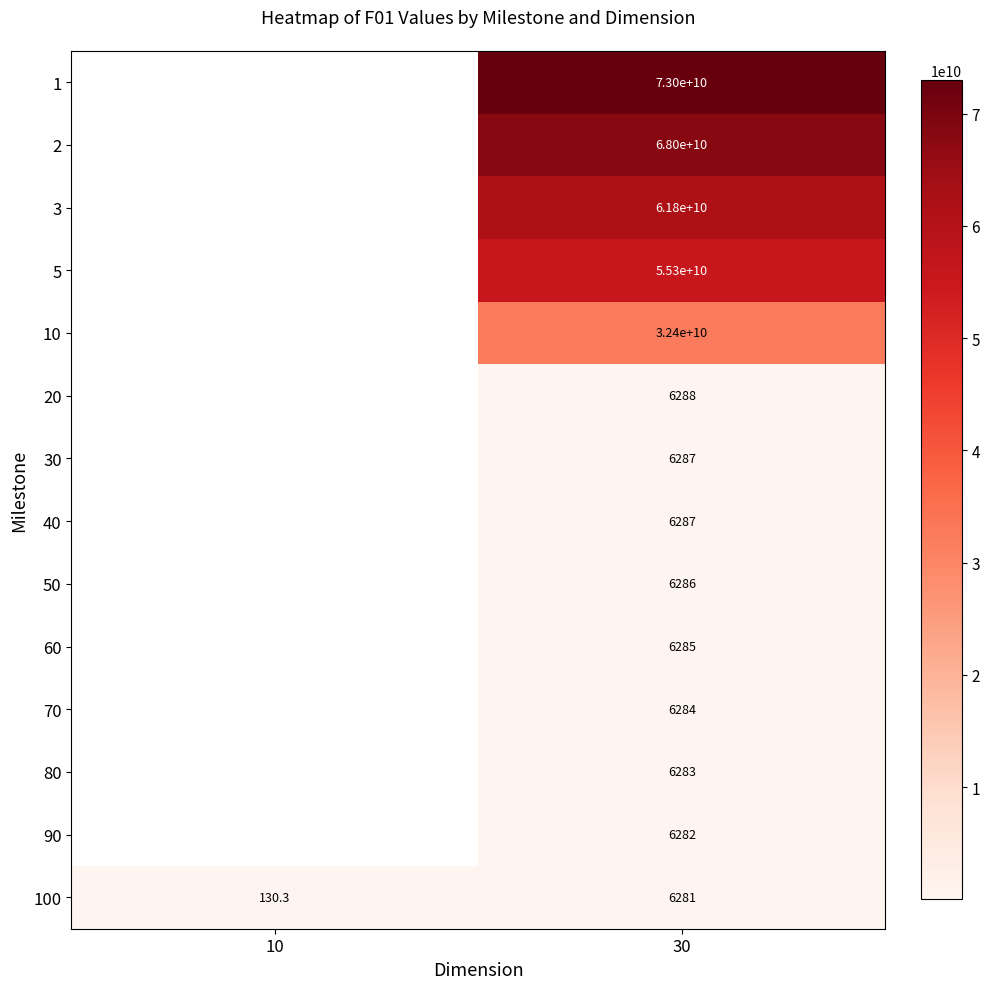

The 40 series shows 6287.0 at 30. True or false?

True